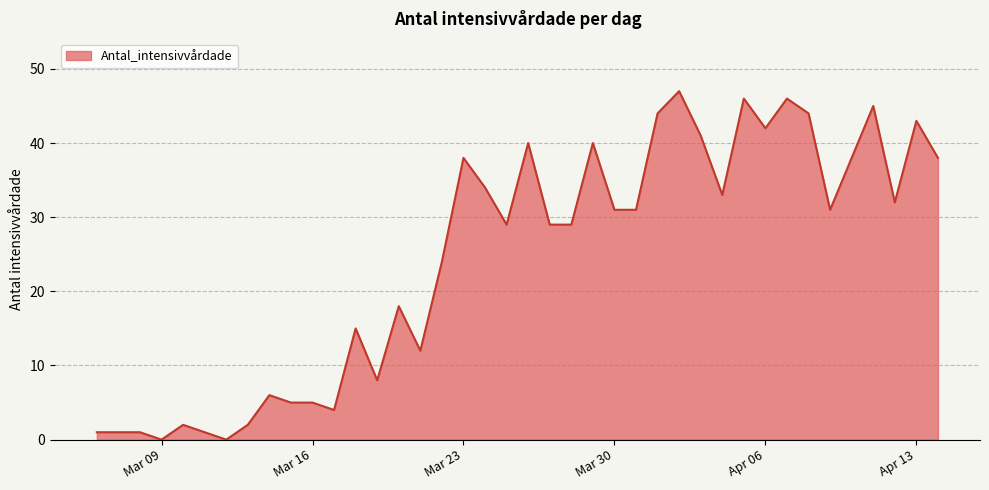

What is the difference between the maximum and minimum values?

47